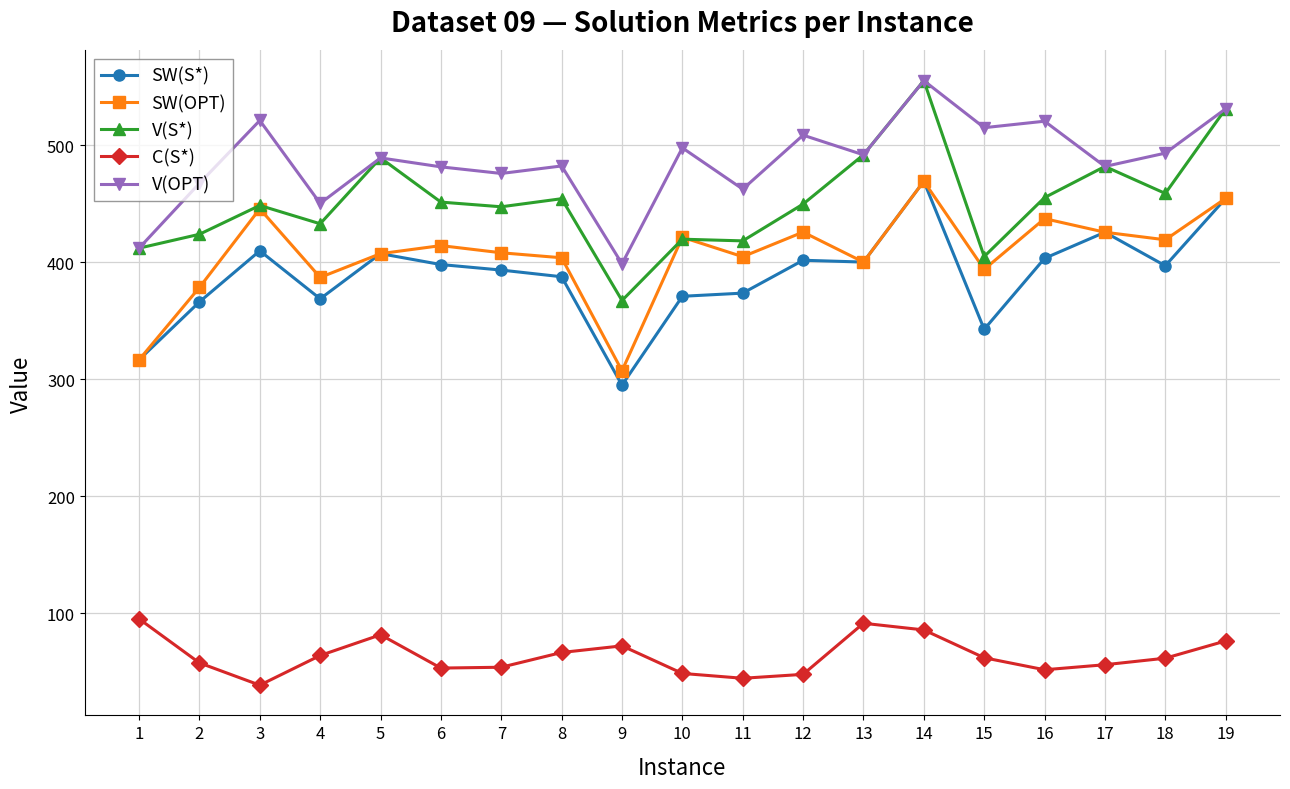

Which category has the lowest value in the SW(S*) series?

9